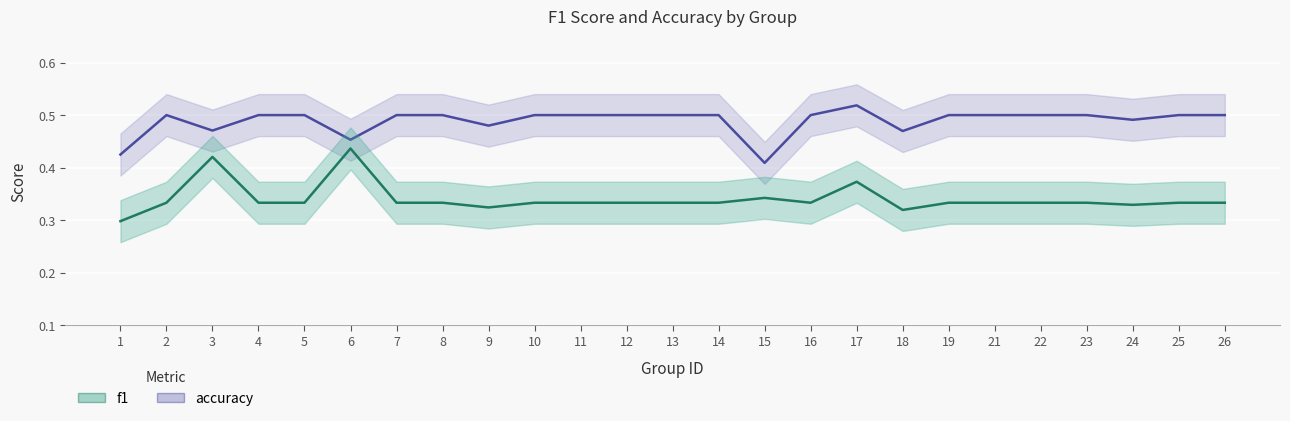

What is the difference between the maximum and minimum values in the accuracy series?

0.1